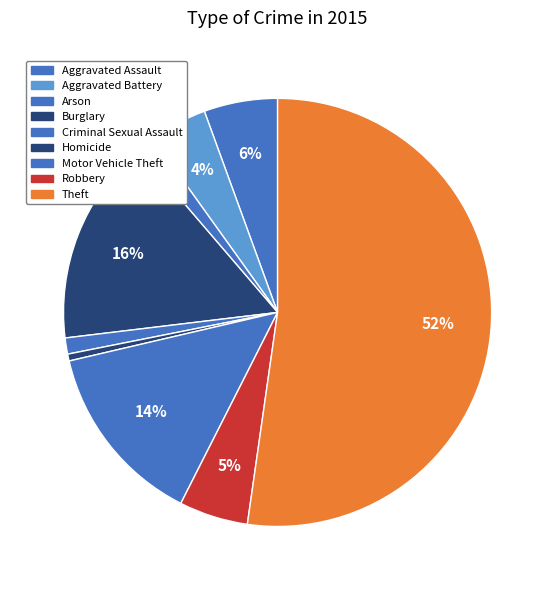

To the nearest percent, what percentage of the pie is Arson?

1%